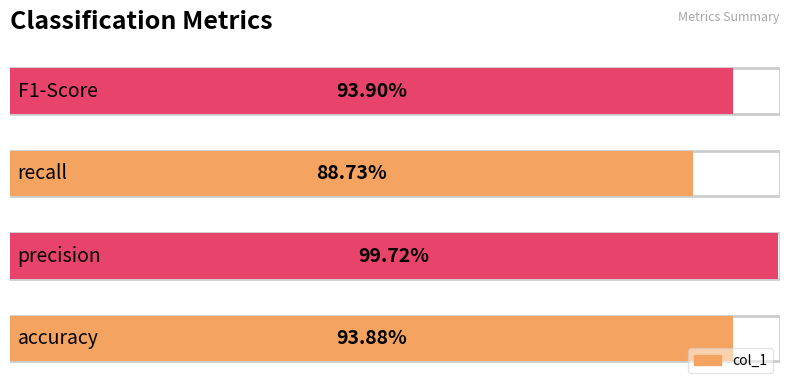

What is the maximum value shown in the chart?

1.0